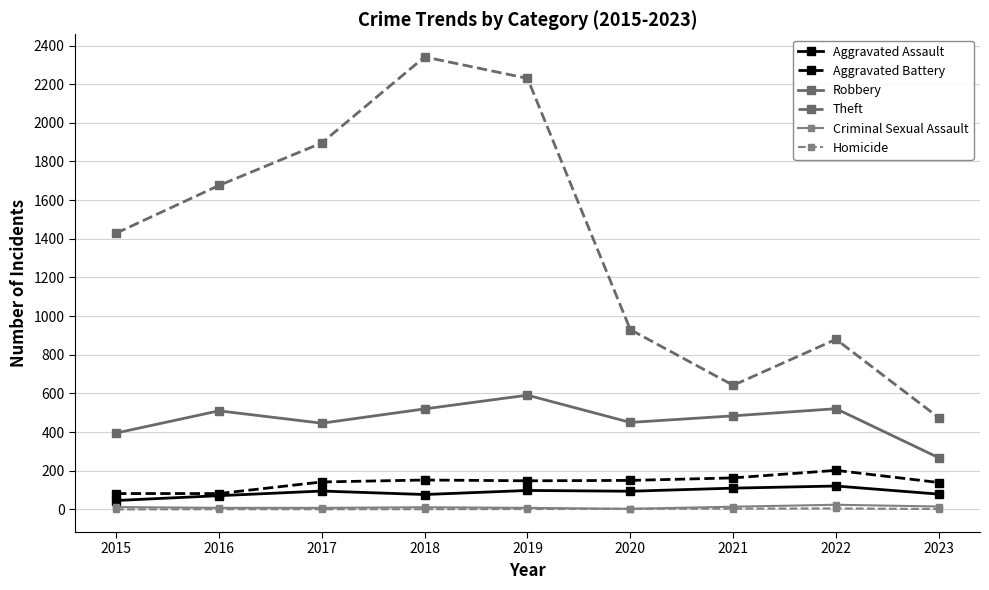

What is the sum of all Aggravated Battery values?

1260